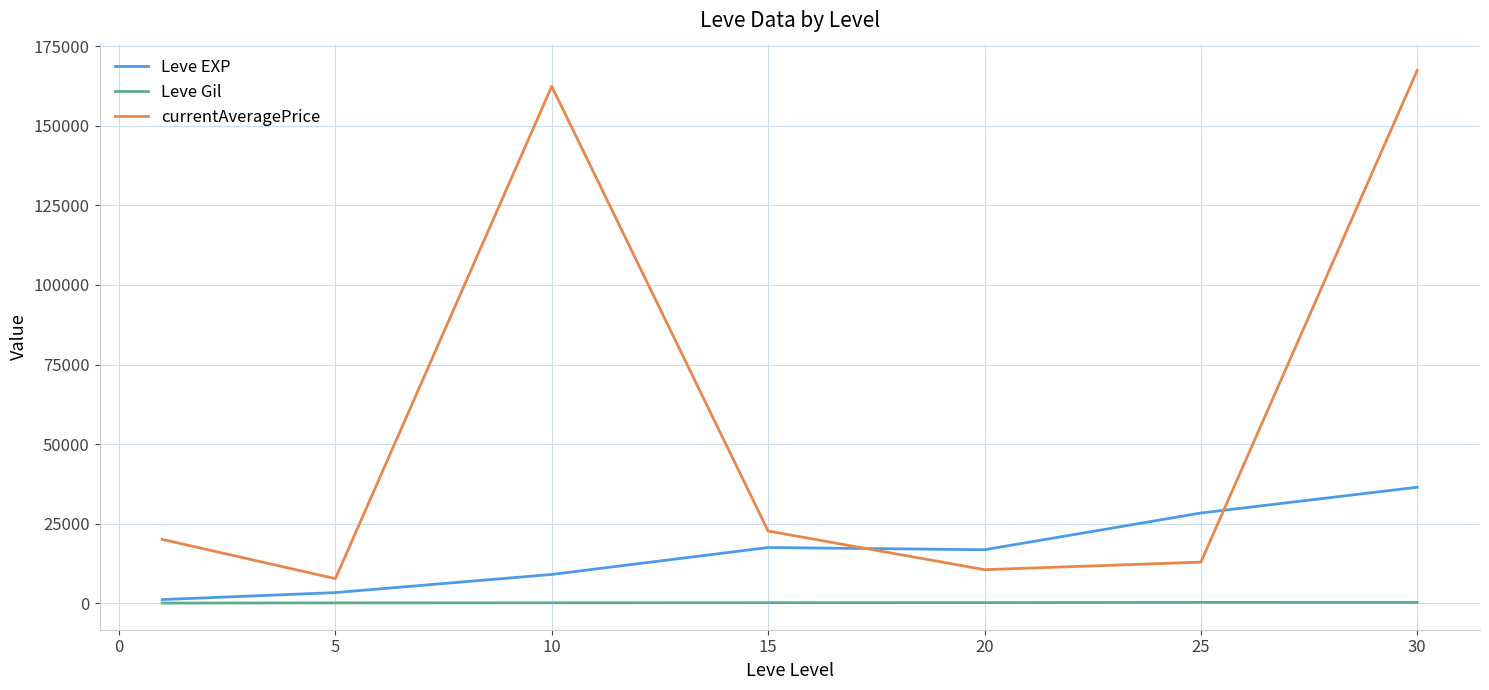

Which series has the largest total across all categories?

currentAveragePrice